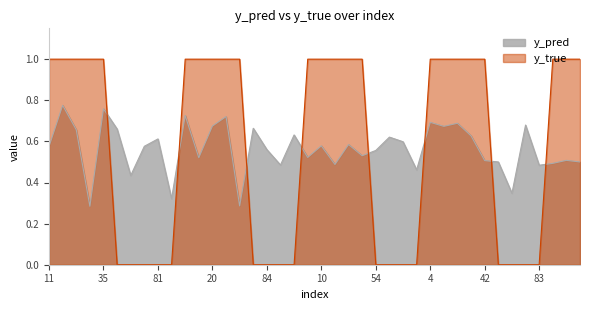

Reading left to right, extract all data points from this chart.

y_pred: 0.6	0.8	0.7	0.3	0.8	0.7	0.4	0.6	0.6	0.3	0.7	0.5	0.7	0.7	0.3	0.7	0.6	0.5	0.6	0.5	0.6	0.5	0.6	0.5	0.6	0.6	0.6	0.5	0.7	0.7	0.7	0.6	0.5	0.5	0.3	0.7	0.5	0.5	0.5	0.5
y_true: 1.0	1.0	1.0	1.0	1.0	0.0	0.0	0.0	0.0	0.0	1.0	1.0	1.0	1.0	1.0	0.0	0.0	0.0	0.0	1.0	1.0	1.0	1.0	1.0	0.0	0.0	0.0	0.0	1.0	1.0	1.0	1.0	1.0	0.0	0.0	0.0	0.0	1.0	1.0	1.0